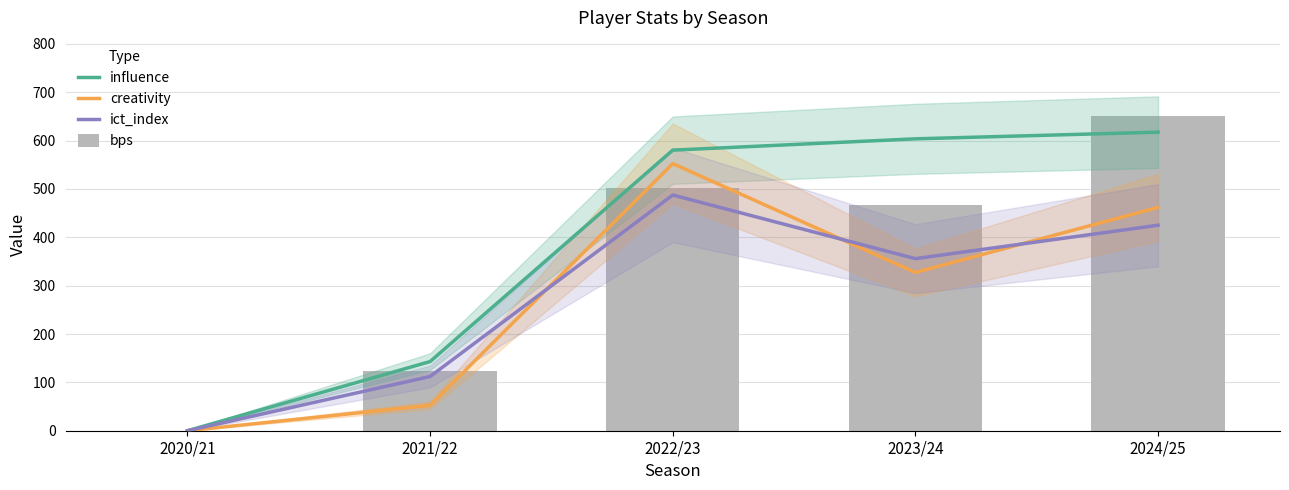

How many data points in bps are less than 466?

2